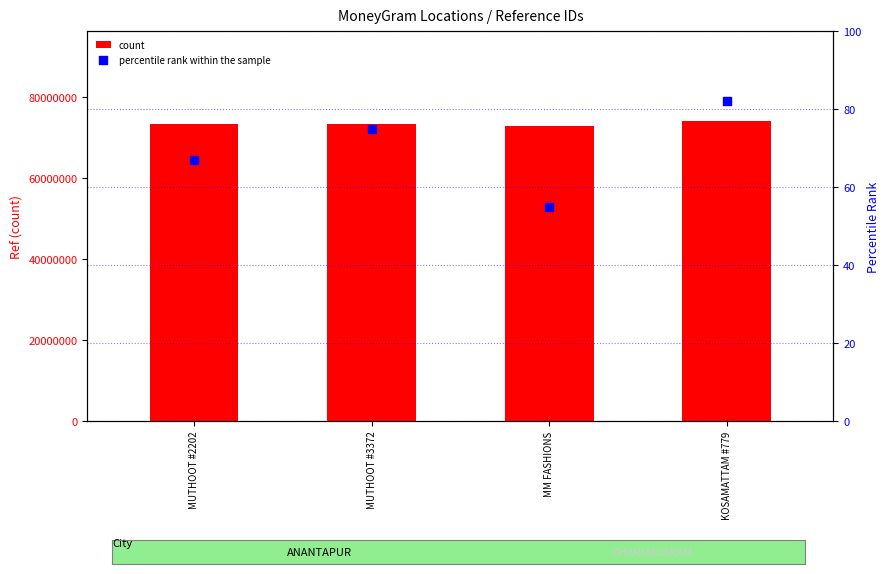

Which series has the widest spread of Y values?

count